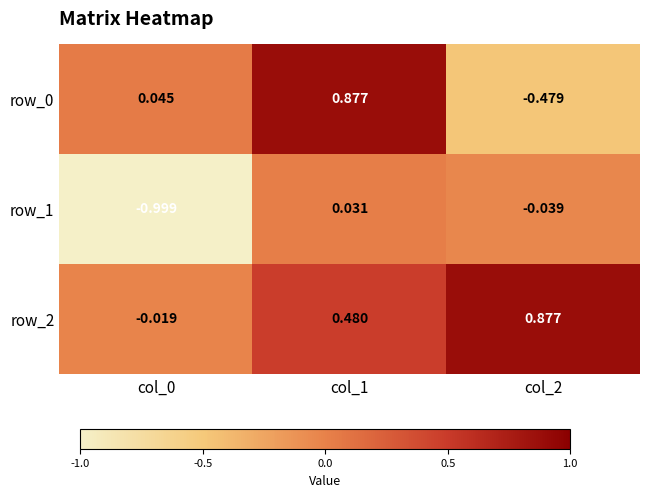

Is the value of row_2 at col_2 greater than the value of row_0 at col_0?

Yes